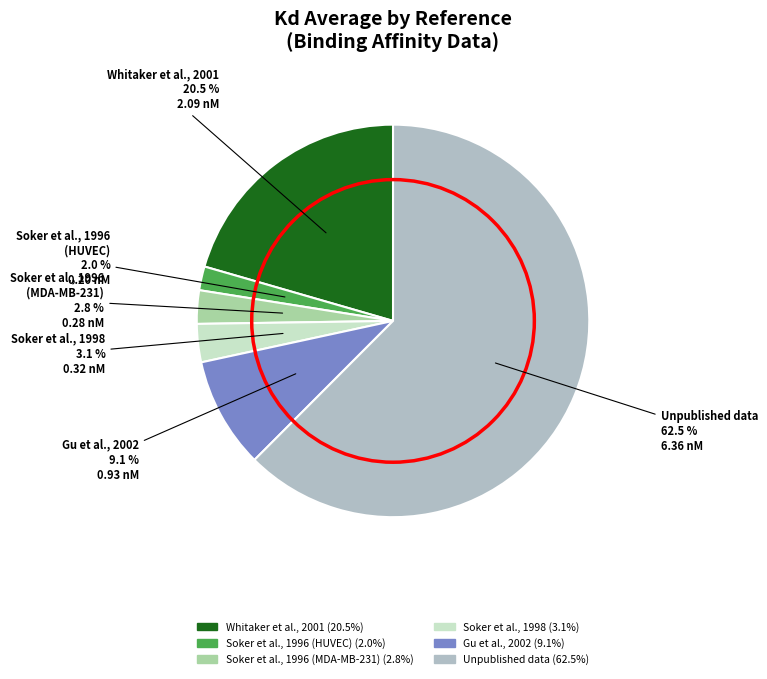

What is the smallest slice in the pie chart?

Soker et al., 1996 (HUVEC)